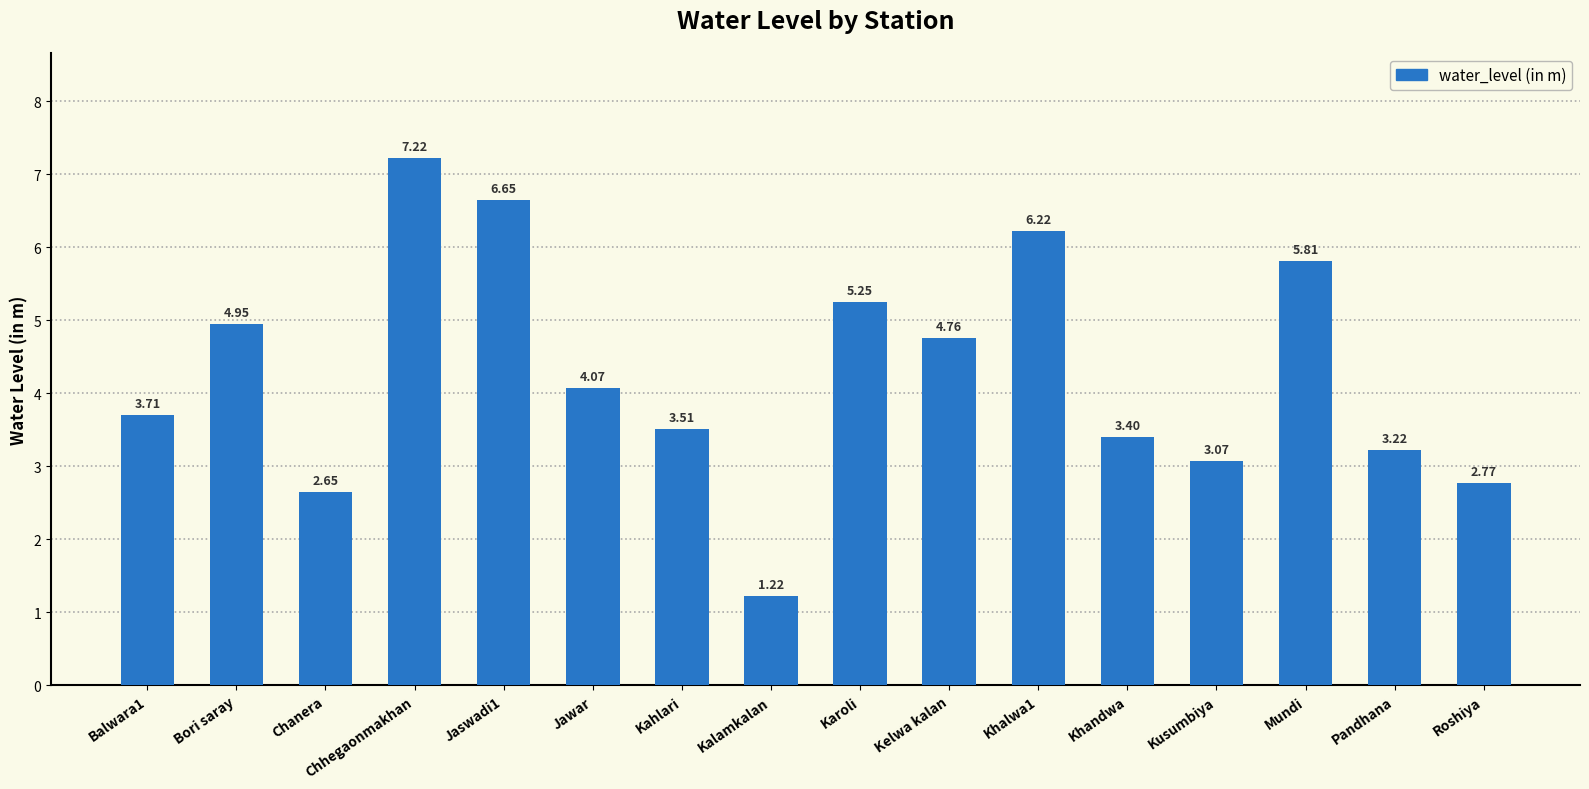

What is the difference between the values at Kahlari and Khalwa1?

2.7